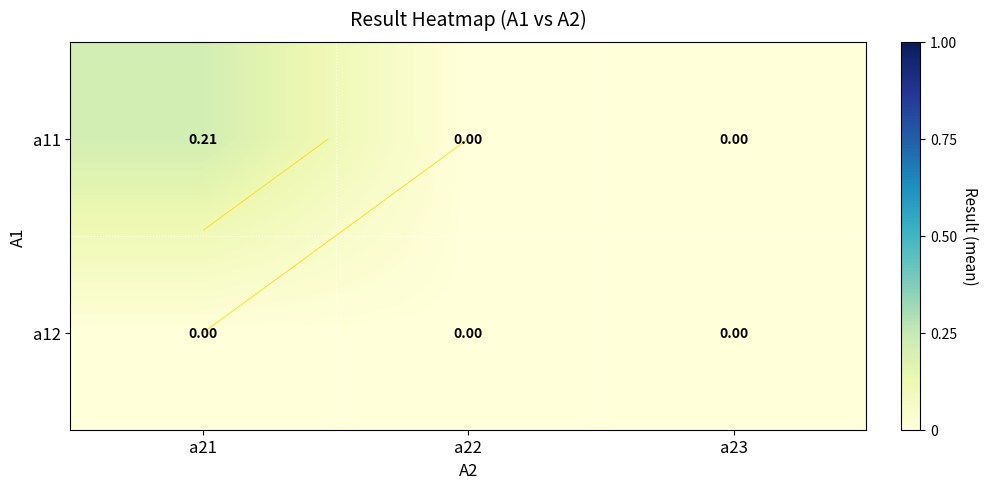

Between a22 and a21, which is larger?

a21